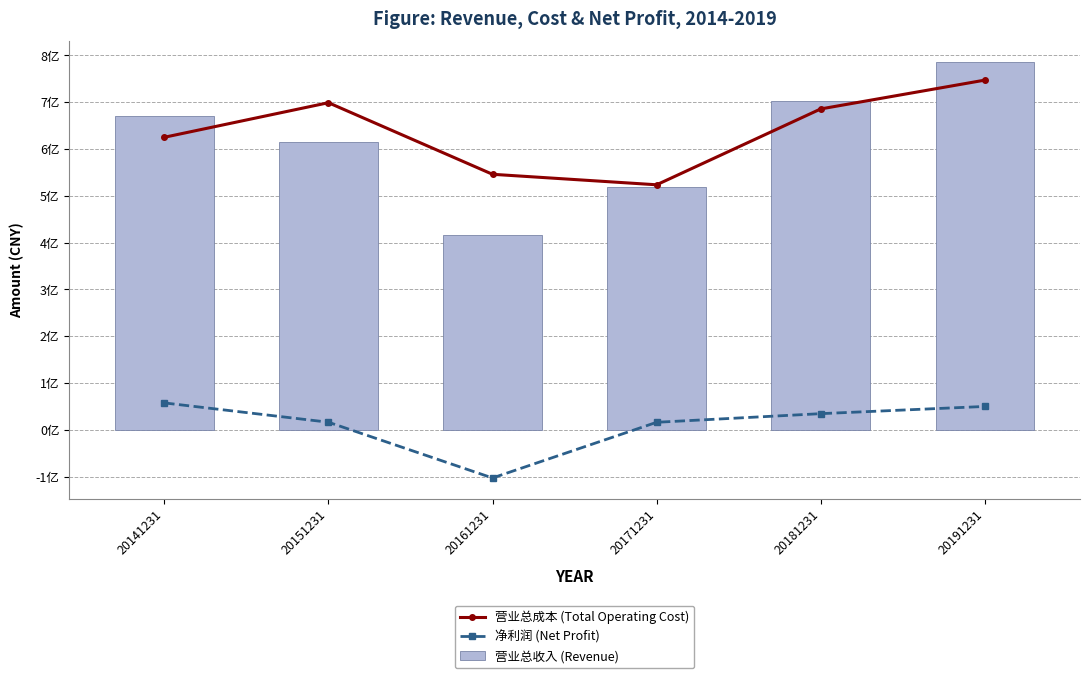

True or false: 净利润 (Net Profit) has a value of -66530188.0 at 20161231.

False